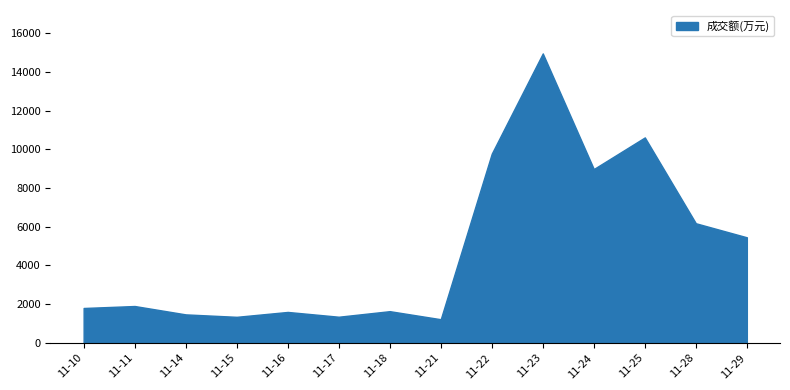

The value at 11-14 is 831. True or false?

False